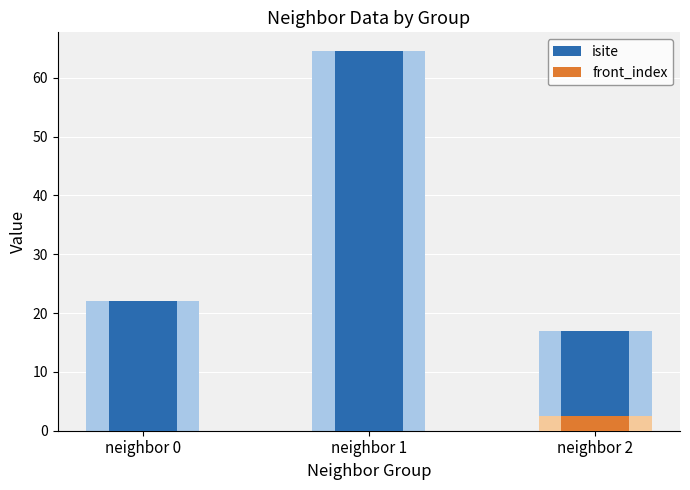

Reading left to right, transcribe all the data shown in this chart.

isite: 22.0	64.5	17.0
front_index: 0.0	0.0	2.5